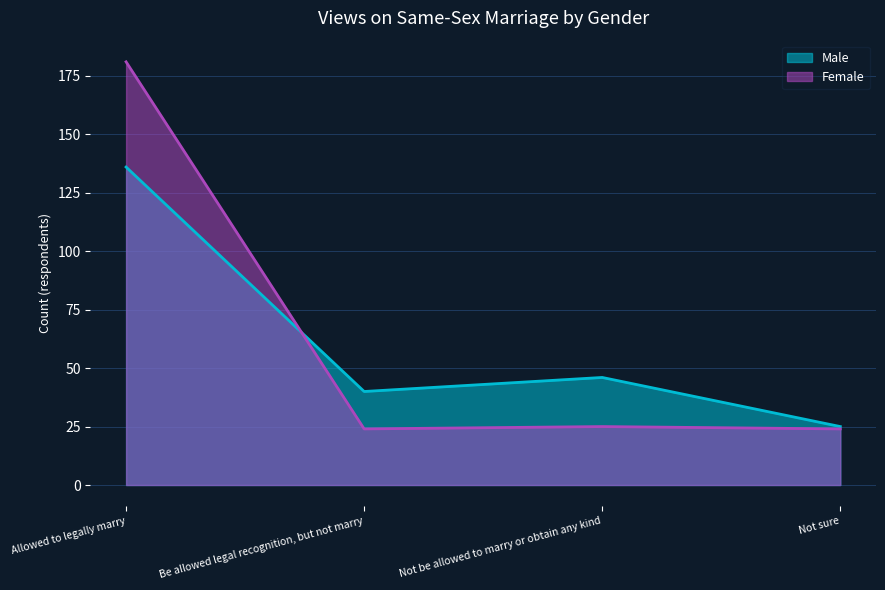

List the labels in order of Male value, largest first.

Allowed to legally marry, Not be allowed to marry or obtain any kind, Be allowed legal recognition, but not marry, Not sure